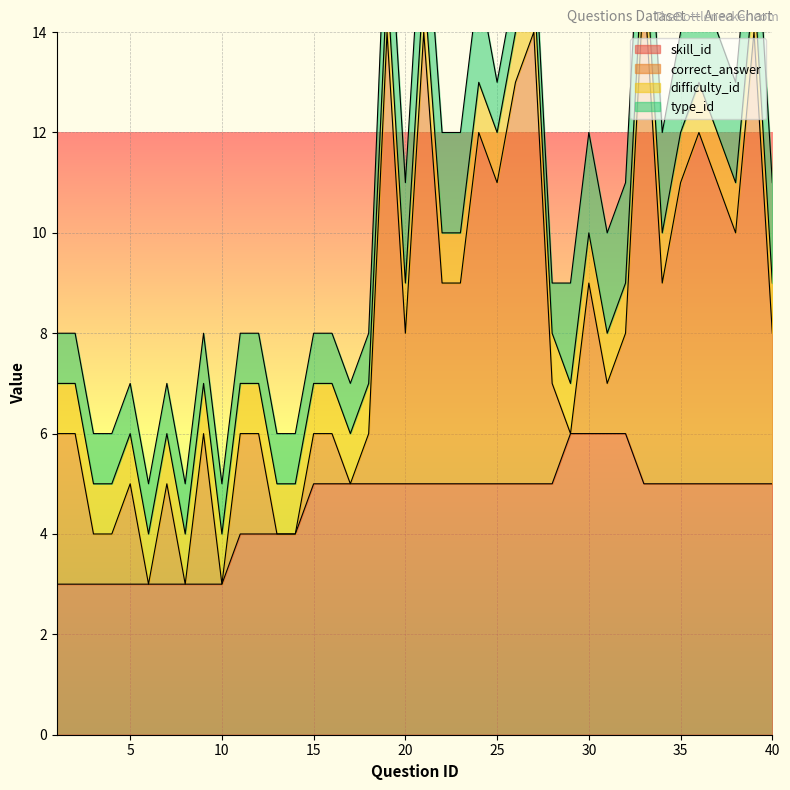

True or false: type_id has more than 1 points higher than both neighbors.

False